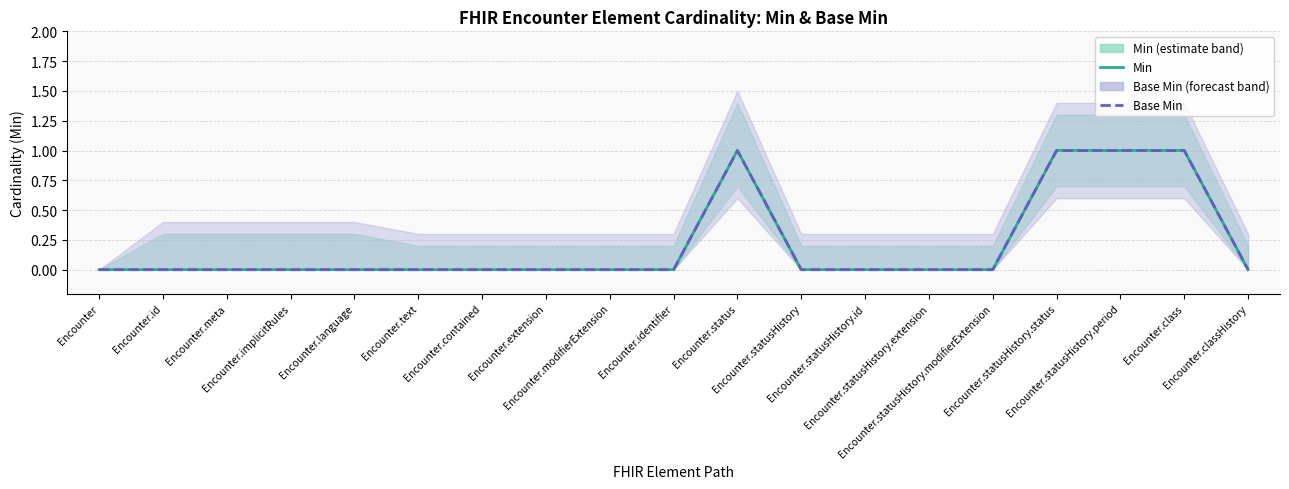

True or false: Min has more than 1 points higher than both neighbors.

False